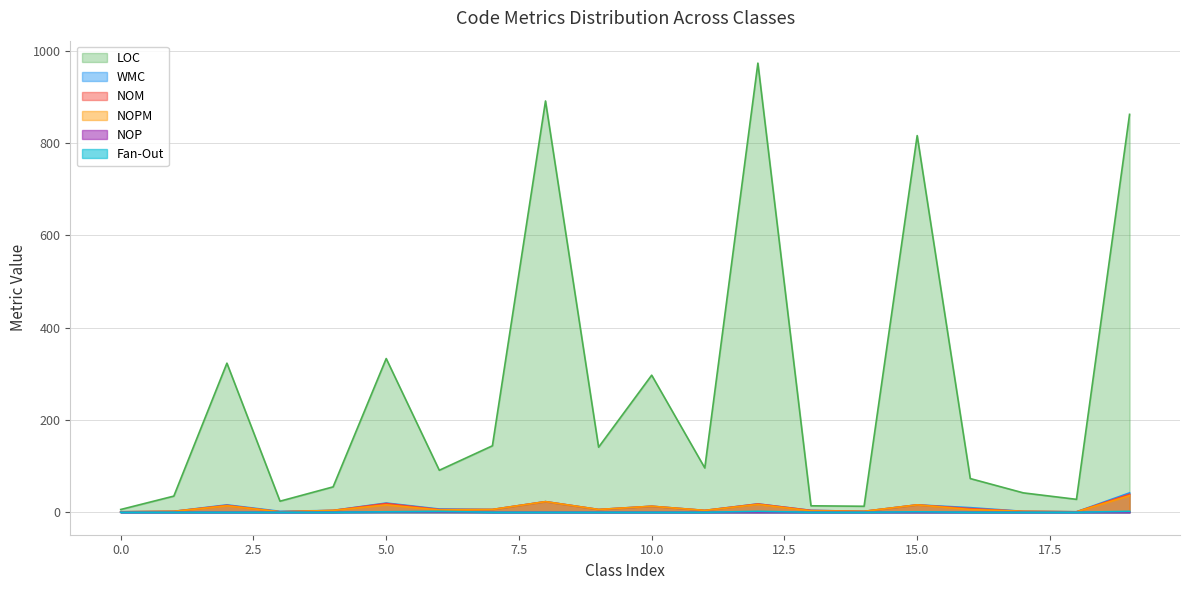

Reading right to left, list all the values displayed in this chart.

LOC: 19=862	18=28	17=42	16=73	15=816	14=13	13=14	12=973	11=96	10=297	9=141	8=891	7=144	6=91	5=333	4=55	3=24	2=323	1=35	0=6
WMC: 19=42	18=1	17=2	16=10	15=16	14=2	13=4	12=18	11=4	10=13	9=6	8=23	7=6	6=7	5=20	4=4	3=2	2=16	1=2	0=1
NOM: 19=39	18=1	17=2	16=8	15=16	14=2	13=4	12=18	11=4	10=13	9=6	8=23	7=6	6=6	5=19	4=4	3=1	2=15	1=2	0=1
NOPM: 19=36	18=1	17=2	16=6	15=16	14=2	13=3	12=17	11=4	10=13	9=6	8=23	7=6	6=5	5=16	4=4	3=1	2=14	1=2	0=1
NOP: 19=0	18=0	17=0	16=0	15=0	14=0	13=0	12=0	11=0	10=0	9=0	8=0	7=0	6=1	5=1	4=0	3=0	2=0	1=0	0=0
Fan-Out: 19=2	18=0	17=0	16=0	15=1	14=0	13=0	12=2	11=0	10=0	9=0	8=0	7=0	6=2	5=1	4=0	3=0	2=0	1=0	0=0